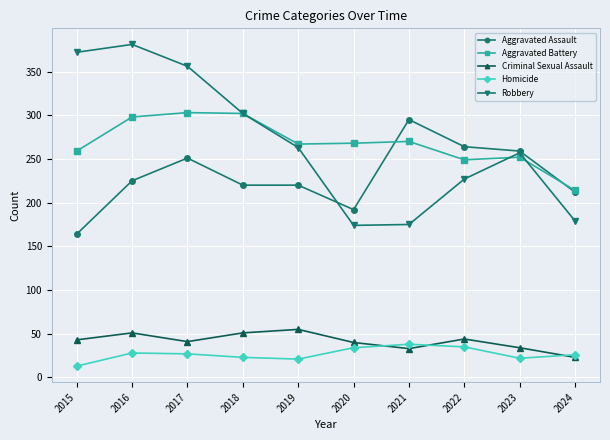

How many interior local peaks does the Criminal Sexual Assault series have?

3